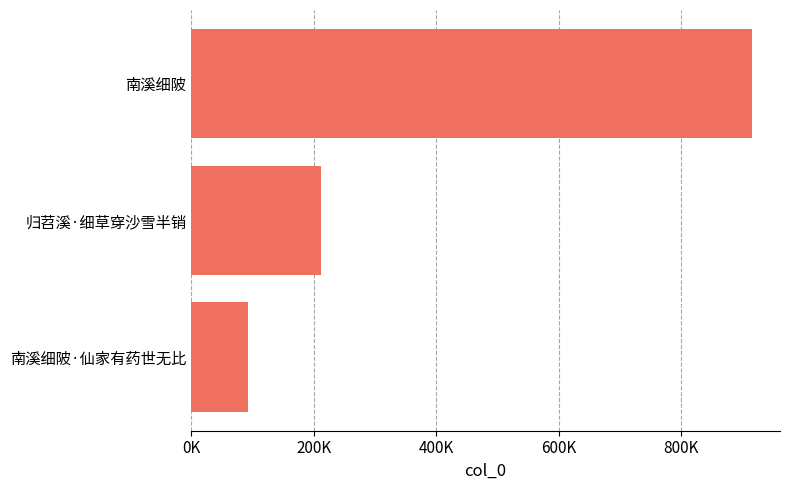

What is the maximum value shown in the chart?

915463